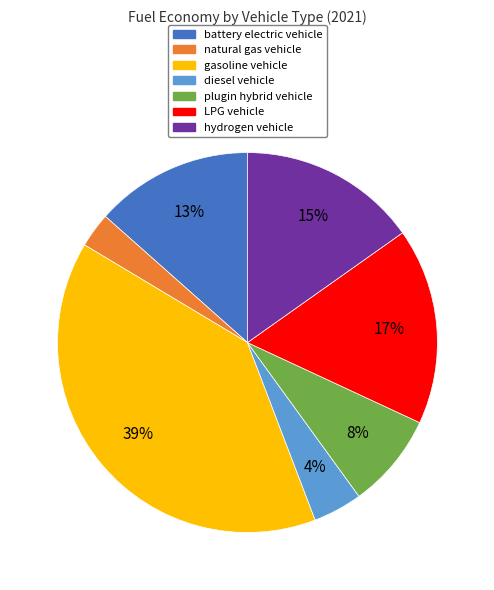

Do plugin hybrid vehicle and LPG vehicle together represent more than half of the pie?

No